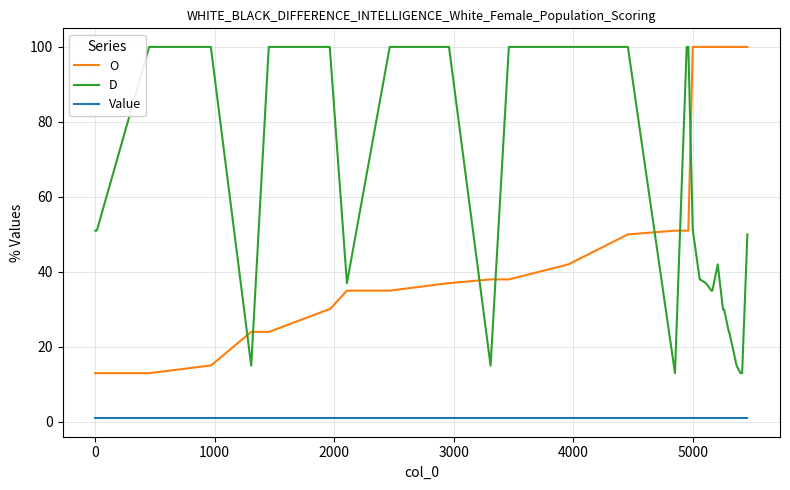

What is the difference between the maximum and minimum values in the D series?

87.0